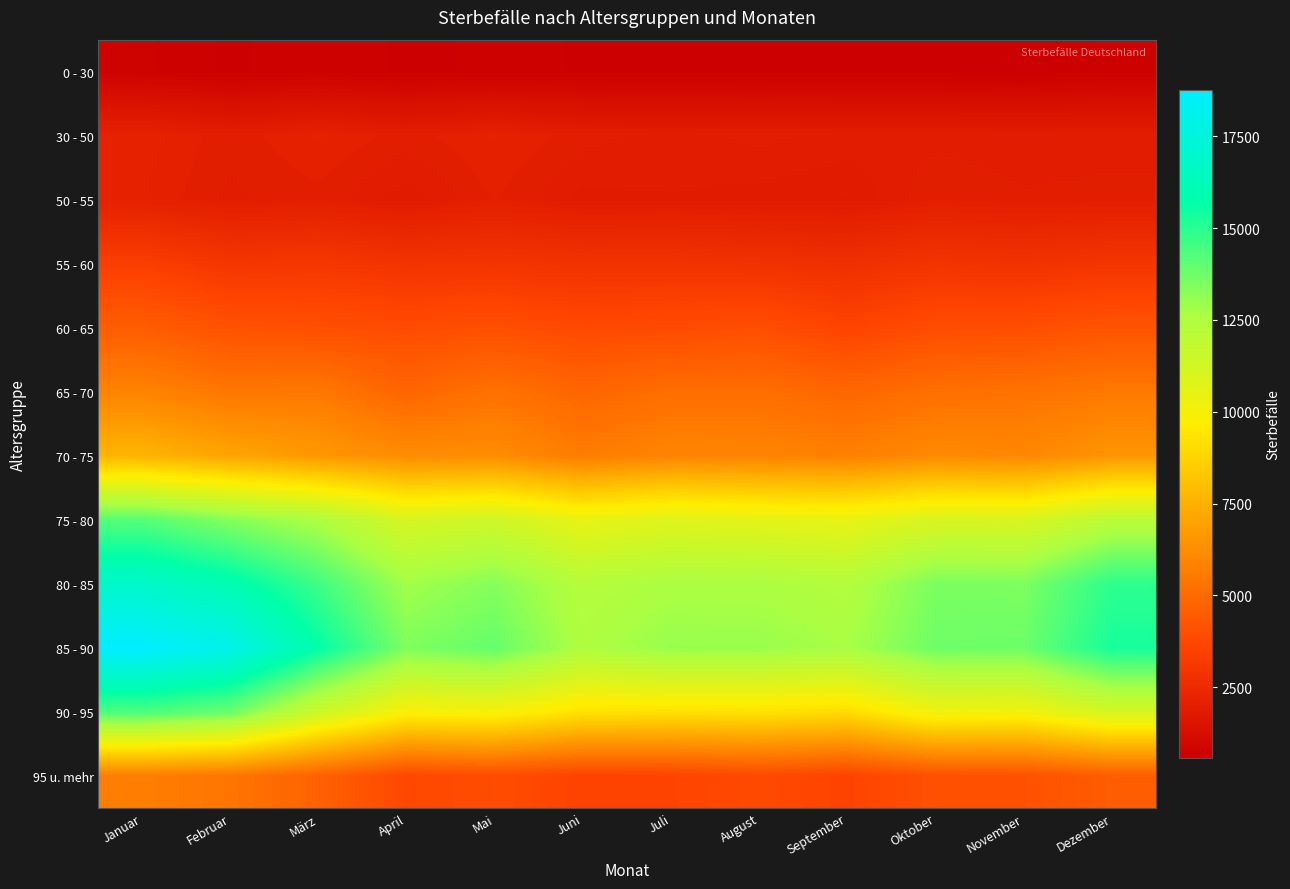

List the series in order of their peak value, lowest first.

0 - 30, 50 - 55, 30 - 50, 55 - 60, 60 - 65, 95 u. mehr, 65 - 70, 70 - 75, 75 - 80, 90 - 95, 80 - 85, 85 - 90